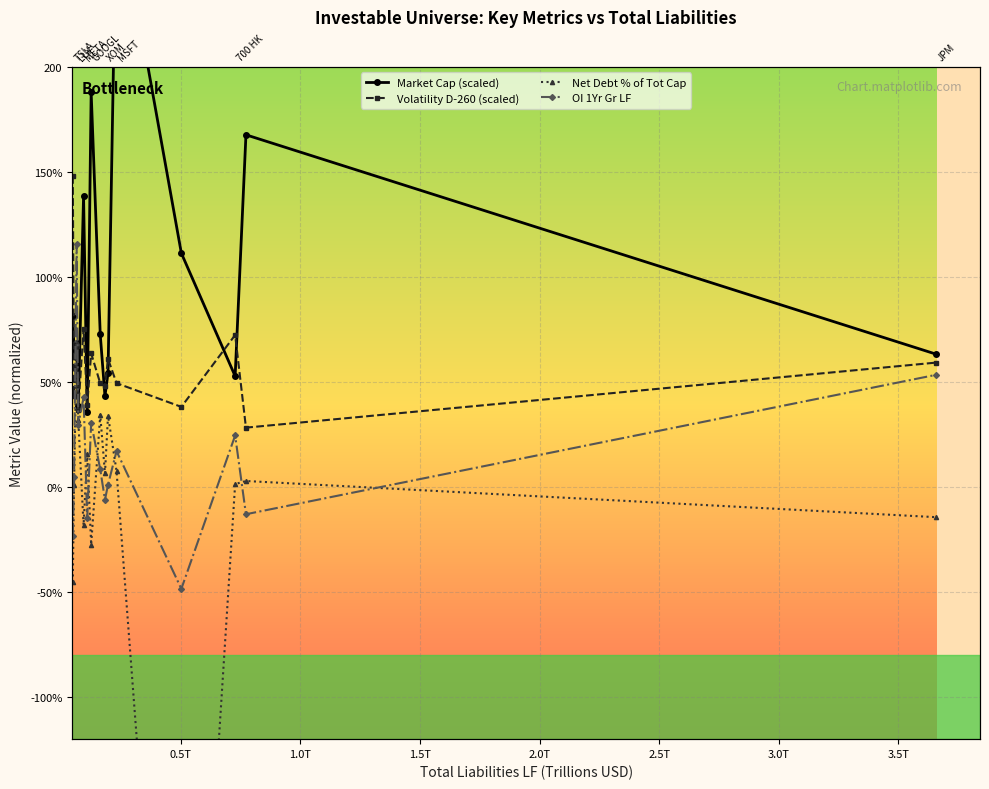

Rank the series by their maximum value, from lowest to highest.

Net Debt % of Tot Cap, OI 1Yr Gr LF, Volatility D-260 (scaled), Market Cap (scaled)